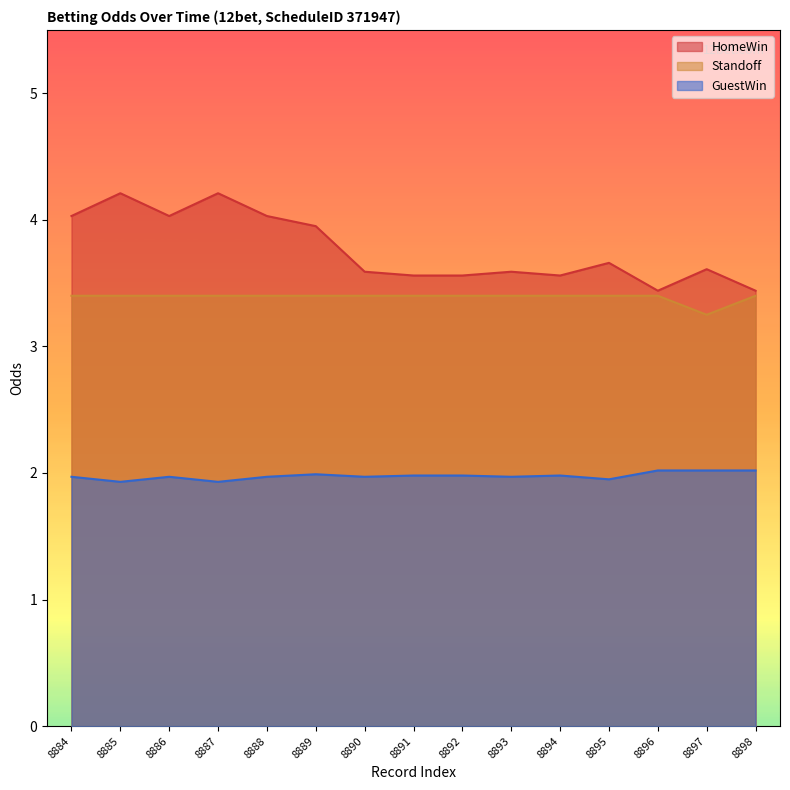

What is the sum of the Standoff values at 8888 and 8897?

6.7